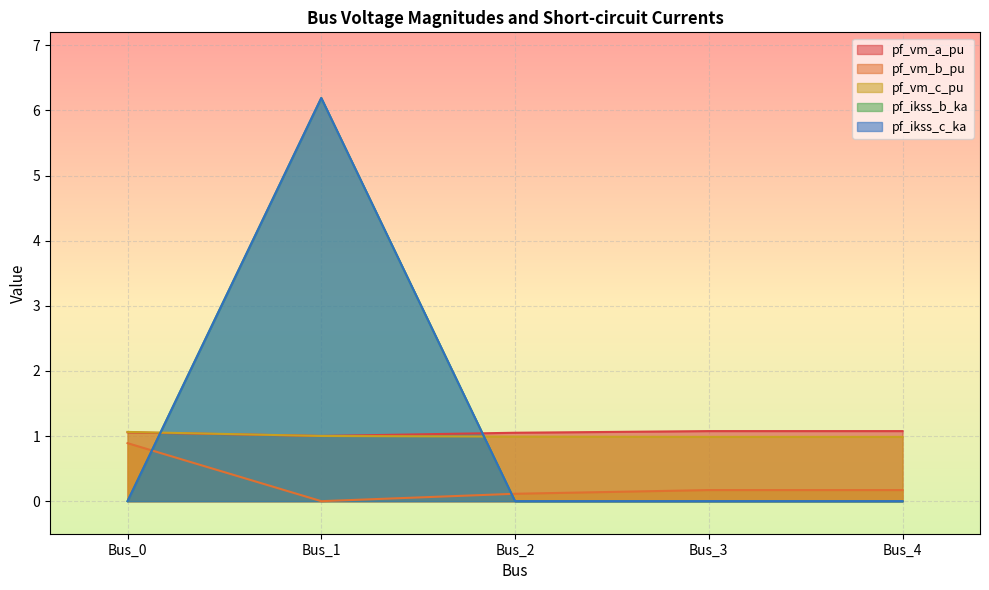

At which category does pf_ikss_c_ka reach its first local peak?

Bus_1